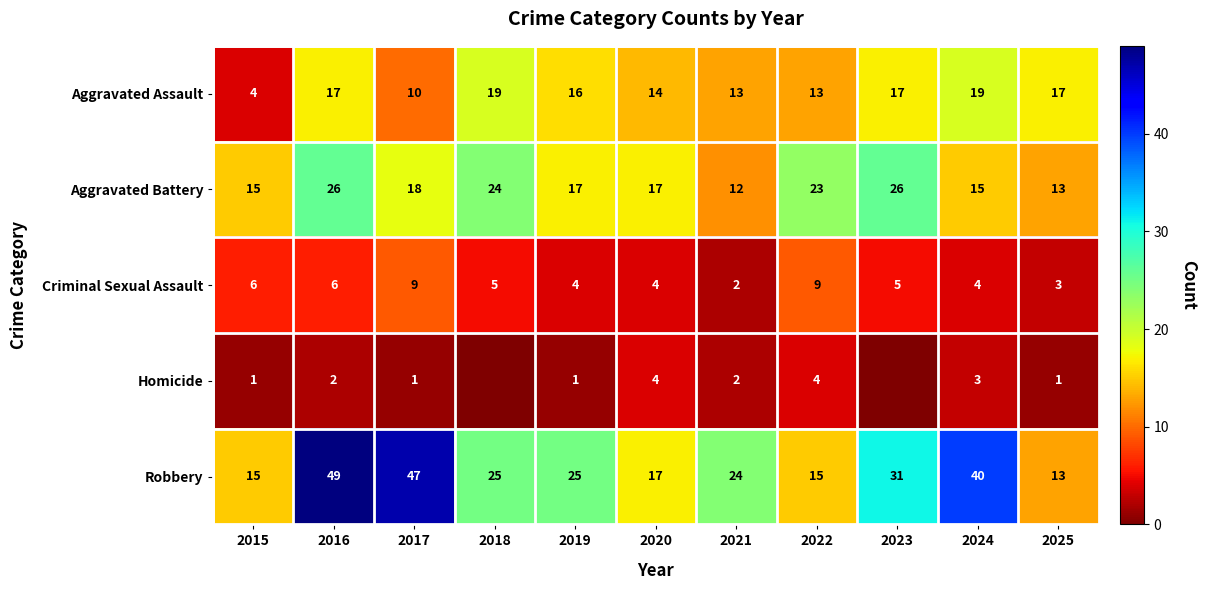

What is the average value of the Aggravated Assault series?

14